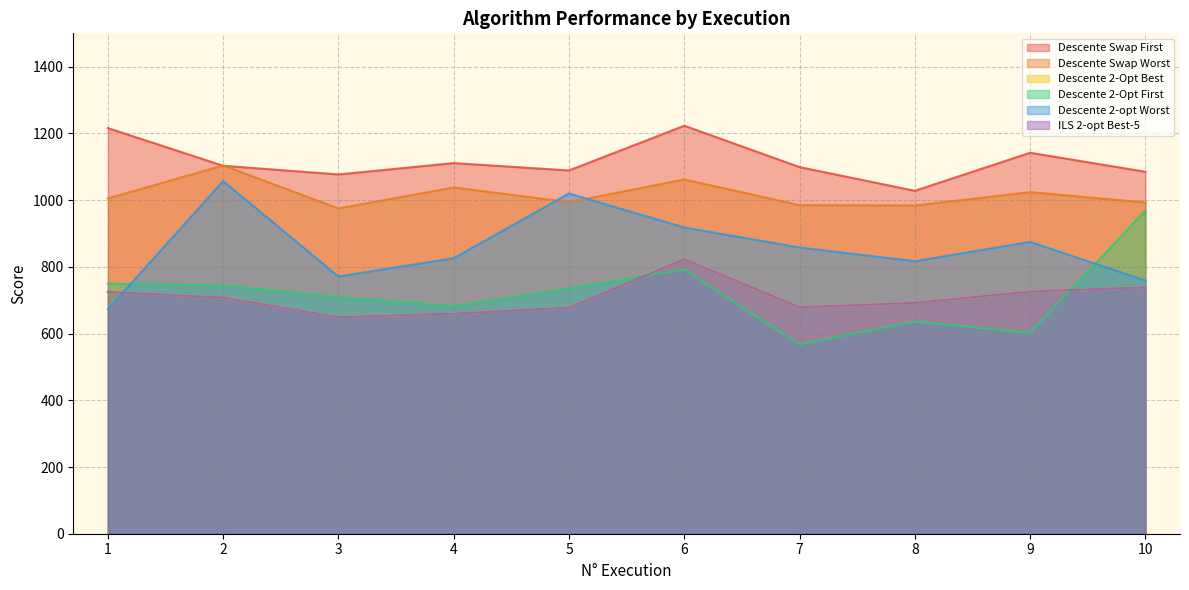

Where is Descente 2-opt Worst nearest to the value 865?

7